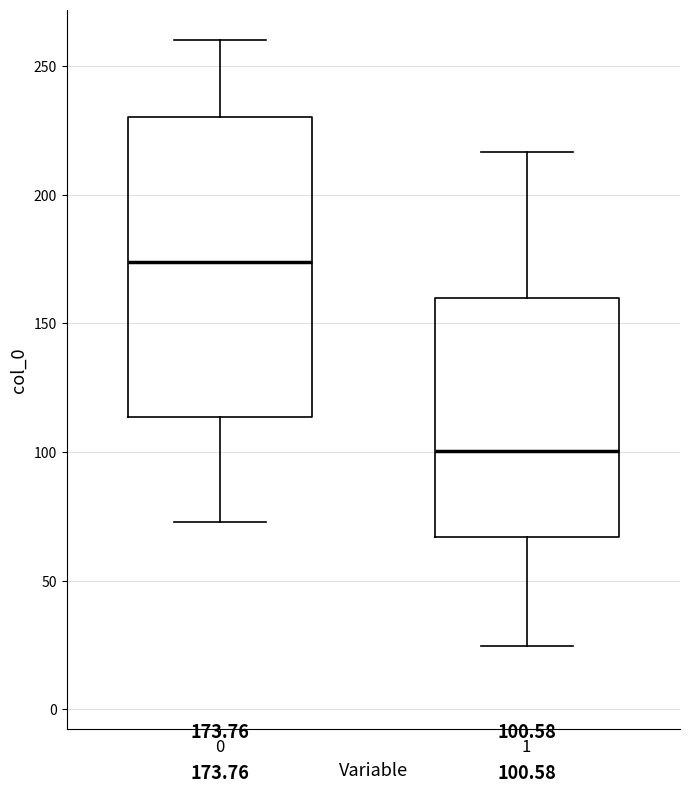

Which box has the lowest median line?

1